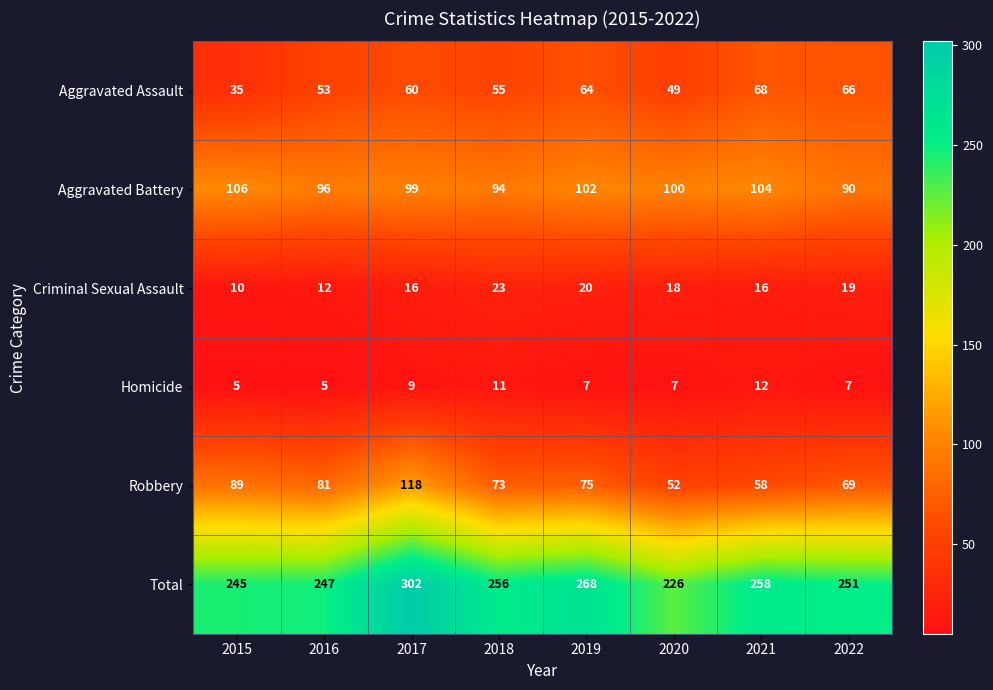

What is the total value across all series at 2018?

512